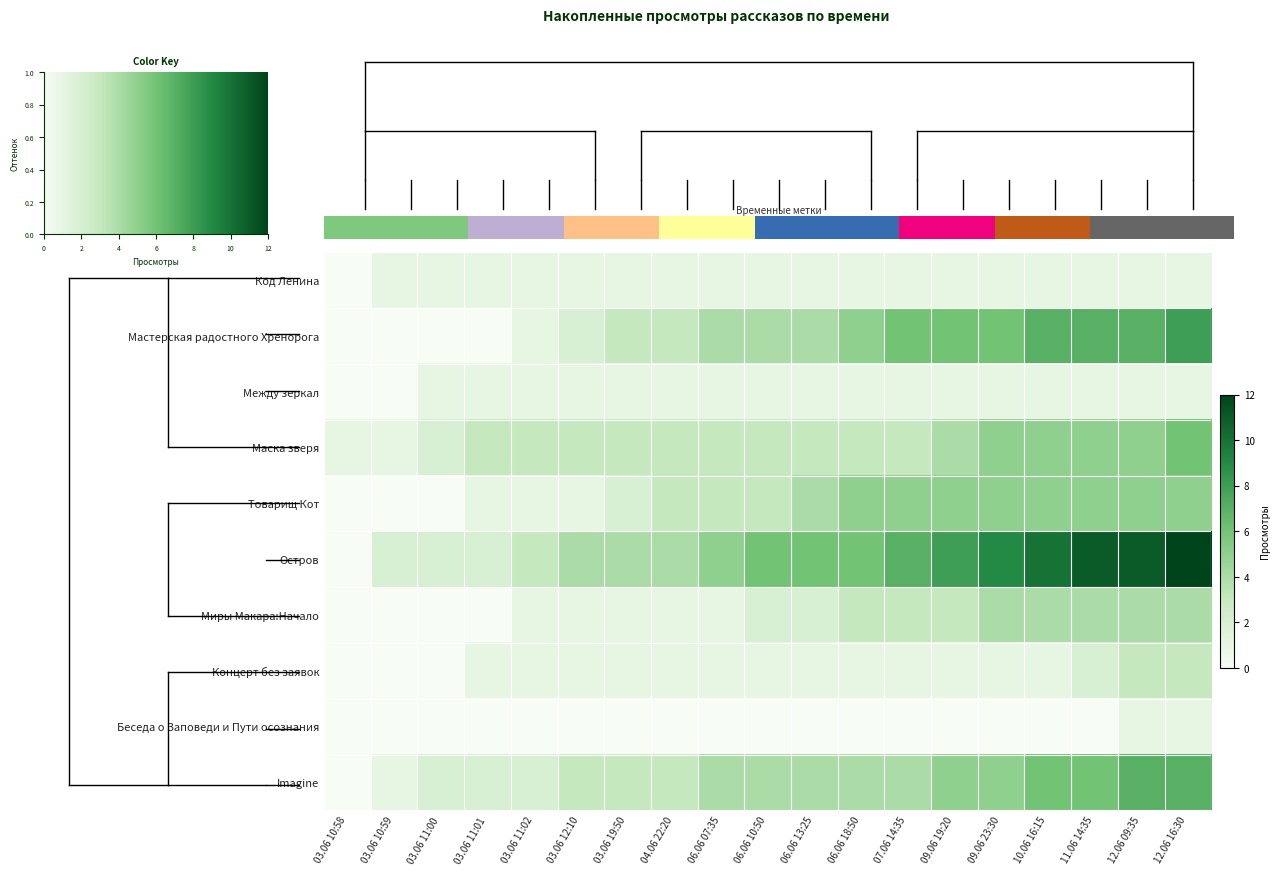

Reading left to right, extract all data points from this chart.

Код Ленина: 03.06 10:58=0	03.06 10:59=1	03.06 11:00=1	03.06 11:01=1	03.06 11:02=1	03.06 12:10=1	03.06 19:50=1	04.06 22:20=1	06.06 07:35=1	06.06 10:50=1	06.06 13:25=1	06.06 18:50=1	07.06 14:35=1	09.06 19:20=1	09.06 23:30=1	10.06 16:15=1	11.06 14:35=1	12.06 09:35=1	12.06 16:30=1
Мастерская радостного Хренорога: 03.06 10:58=0	03.06 10:59=0	03.06 11:00=0	03.06 11:01=0	03.06 11:02=1	03.06 12:10=2	03.06 19:50=3	04.06 22:20=3	06.06 07:35=4	06.06 10:50=4	06.06 13:25=4	06.06 18:50=5	07.06 14:35=6	09.06 19:20=6	09.06 23:30=6	10.06 16:15=7	11.06 14:35=7	12.06 09:35=7	12.06 16:30=8
Между зеркал: 03.06 10:58=0	03.06 10:59=0	03.06 11:00=1	03.06 11:01=1	03.06 11:02=1	03.06 12:10=1	03.06 19:50=1	04.06 22:20=1	06.06 07:35=1	06.06 10:50=1	06.06 13:25=1	06.06 18:50=1	07.06 14:35=1	09.06 19:20=1	09.06 23:30=1	10.06 16:15=1	11.06 14:35=1	12.06 09:35=1	12.06 16:30=1
Маска зверя: 03.06 10:58=1	03.06 10:59=1	03.06 11:00=2	03.06 11:01=3	03.06 11:02=3	03.06 12:10=3	03.06 19:50=3	04.06 22:20=3	06.06 07:35=3	06.06 10:50=3	06.06 13:25=3	06.06 18:50=3	07.06 14:35=3	09.06 19:20=4	09.06 23:30=5	10.06 16:15=5	11.06 14:35=5	12.06 09:35=5	12.06 16:30=6
Товарищ Кот: 03.06 10:58=0	03.06 10:59=0	03.06 11:00=0	03.06 11:01=1	03.06 11:02=1	03.06 12:10=1	03.06 19:50=2	04.06 22:20=3	06.06 07:35=3	06.06 10:50=3	06.06 13:25=4	06.06 18:50=5	07.06 14:35=5	09.06 19:20=5	09.06 23:30=5	10.06 16:15=5	11.06 14:35=5	12.06 09:35=5	12.06 16:30=5
Остров: 03.06 10:58=0	03.06 10:59=2	03.06 11:00=2	03.06 11:01=2	03.06 11:02=3	03.06 12:10=4	03.06 19:50=4	04.06 22:20=4	06.06 07:35=5	06.06 10:50=6	06.06 13:25=6	06.06 18:50=6	07.06 14:35=7	09.06 19:20=8	09.06 23:30=9	10.06 16:15=10	11.06 14:35=11	12.06 09:35=11	12.06 16:30=12
Миры Макара:Начало: 03.06 10:58=0	03.06 10:59=0	03.06 11:00=0	03.06 11:01=0	03.06 11:02=1	03.06 12:10=1	03.06 19:50=1	04.06 22:20=1	06.06 07:35=1	06.06 10:50=2	06.06 13:25=2	06.06 18:50=3	07.06 14:35=3	09.06 19:20=3	09.06 23:30=4	10.06 16:15=4	11.06 14:35=4	12.06 09:35=4	12.06 16:30=4
Концерт без заявок: 03.06 10:58=0	03.06 10:59=0	03.06 11:00=0	03.06 11:01=1	03.06 11:02=1	03.06 12:10=1	03.06 19:50=1	04.06 22:20=1	06.06 07:35=1	06.06 10:50=1	06.06 13:25=1	06.06 18:50=1	07.06 14:35=1	09.06 19:20=1	09.06 23:30=1	10.06 16:15=1	11.06 14:35=2	12.06 09:35=3	12.06 16:30=3
Беседа о Заповеди и Пути осознания: 03.06 10:58=0	03.06 10:59=0	03.06 11:00=0	03.06 11:01=0	03.06 11:02=0	03.06 12:10=0	03.06 19:50=0	04.06 22:20=0	06.06 07:35=0	06.06 10:50=0	06.06 13:25=0	06.06 18:50=0	07.06 14:35=0	09.06 19:20=0	09.06 23:30=0	10.06 16:15=0	11.06 14:35=0	12.06 09:35=1	12.06 16:30=1
Imagine: 03.06 10:58=0	03.06 10:59=1	03.06 11:00=2	03.06 11:01=2	03.06 11:02=2	03.06 12:10=3	03.06 19:50=3	04.06 22:20=3	06.06 07:35=4	06.06 10:50=4	06.06 13:25=4	06.06 18:50=4	07.06 14:35=4	09.06 19:20=5	09.06 23:30=5	10.06 16:15=6	11.06 14:35=6	12.06 09:35=7	12.06 16:30=7